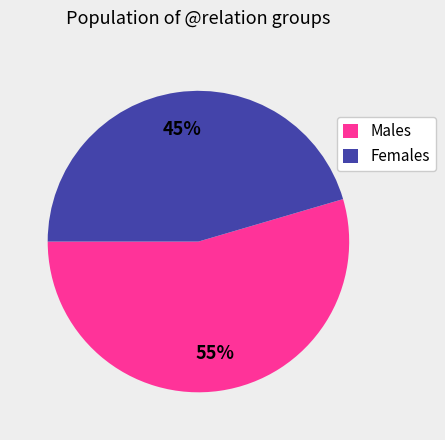

To the nearest percent, what portion does Males represent?

55%